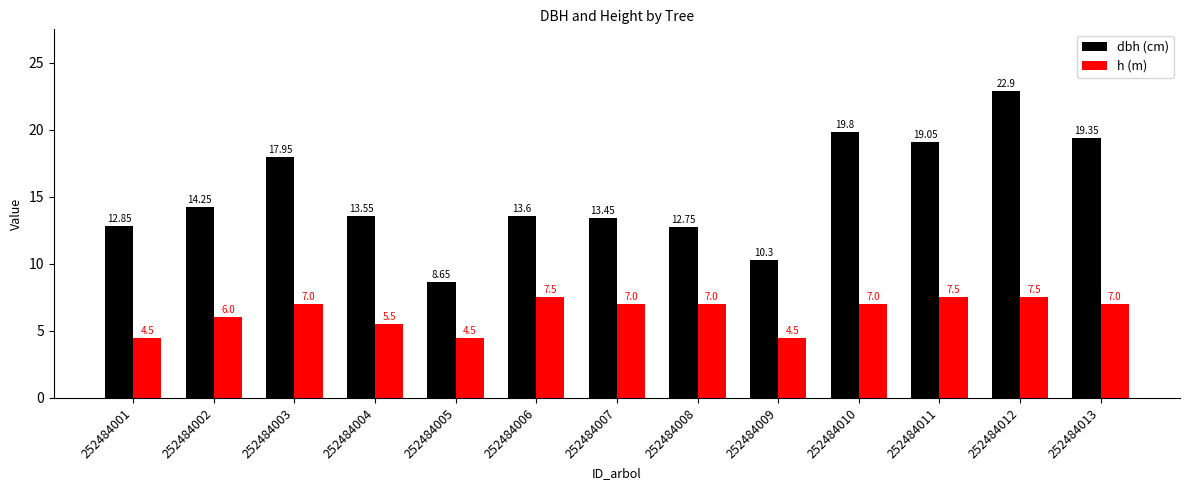

What is the difference between the highest and lowest values at 252484009?

5.8